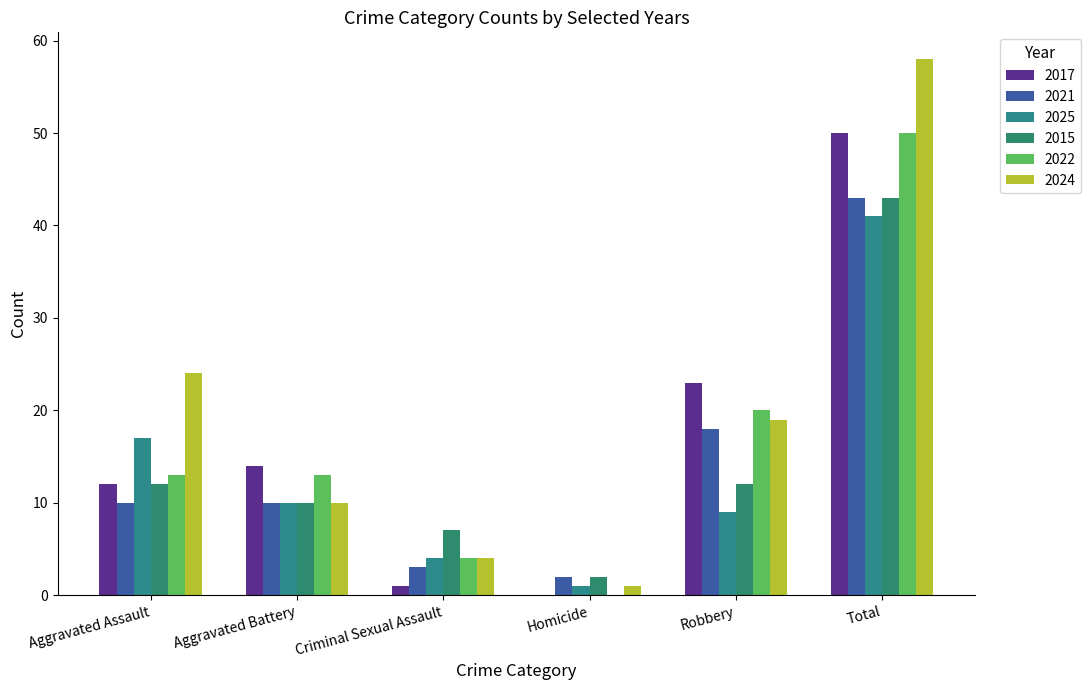

How many distinct data groups are displayed?

6